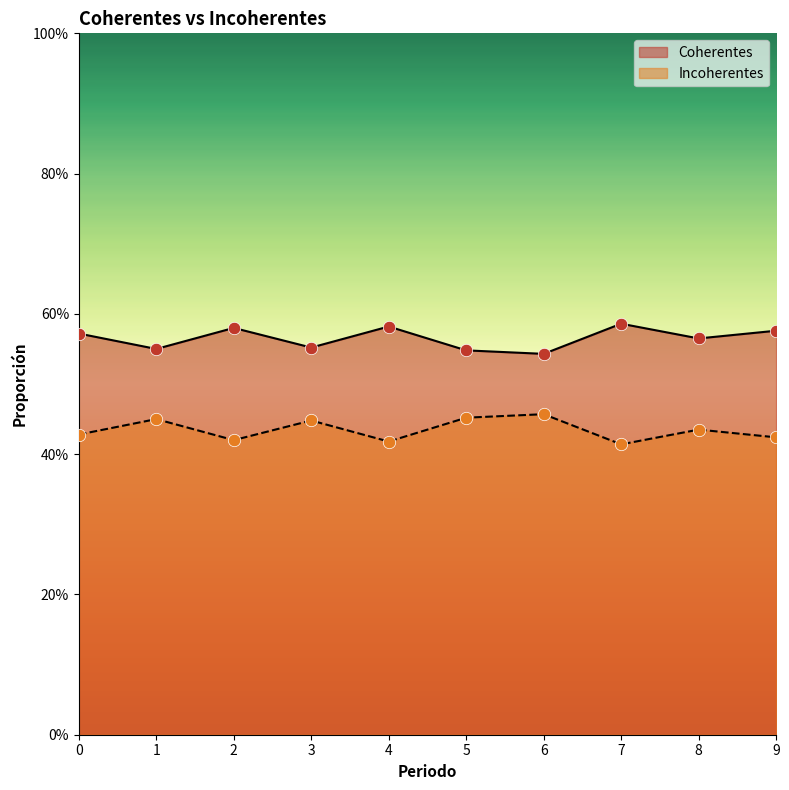

What are all the series names shown in the legend?

Coherentes, Incoherentes